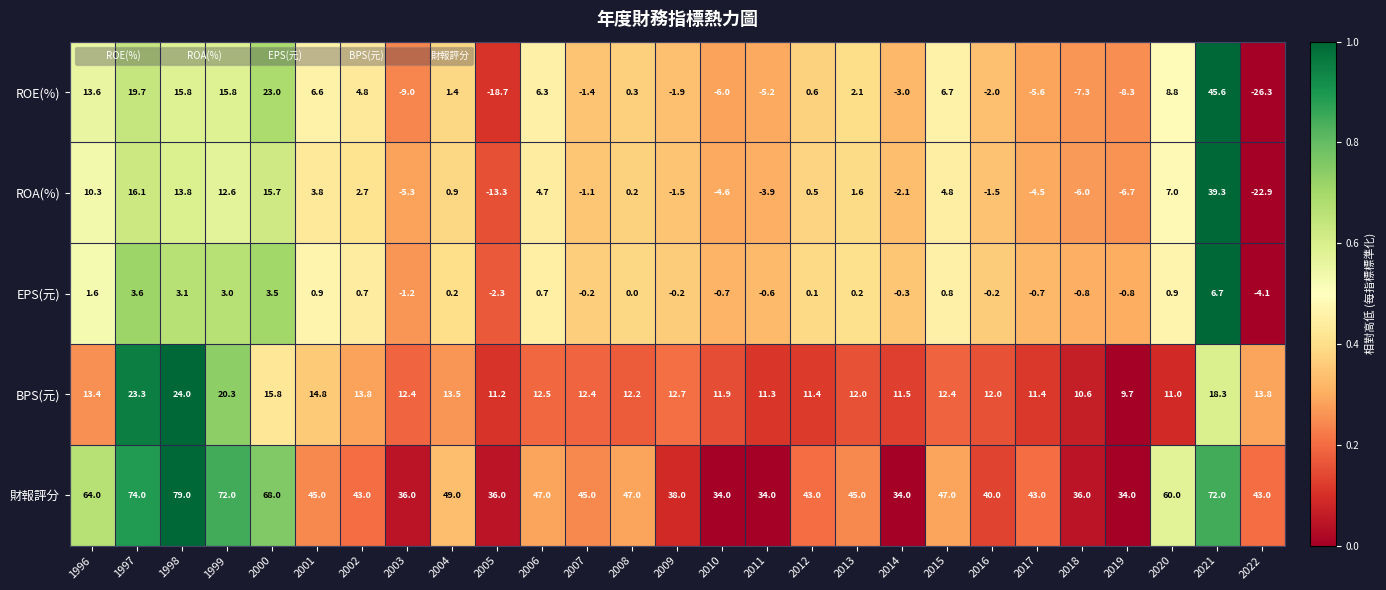

Which series has the largest total across all categories?

財報評分